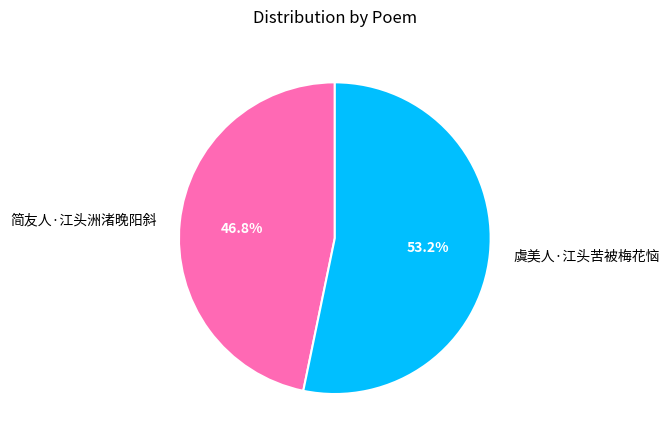

Count the number of slices in the pie.

2